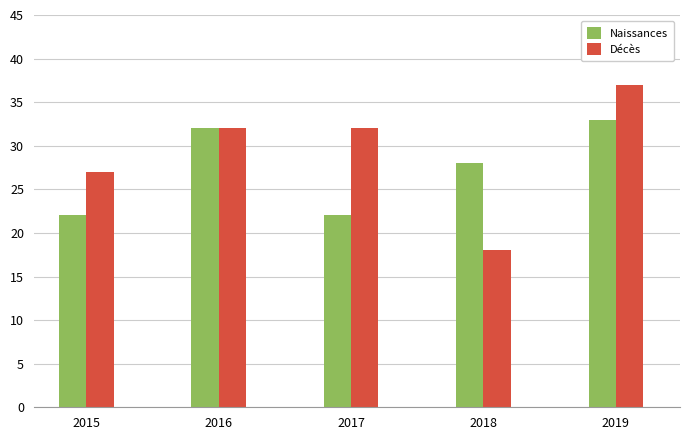

Reading left to right, list all the values displayed in this chart.

Naissances: 22	32	22	28	33
Décès: 27	32	32	18	37